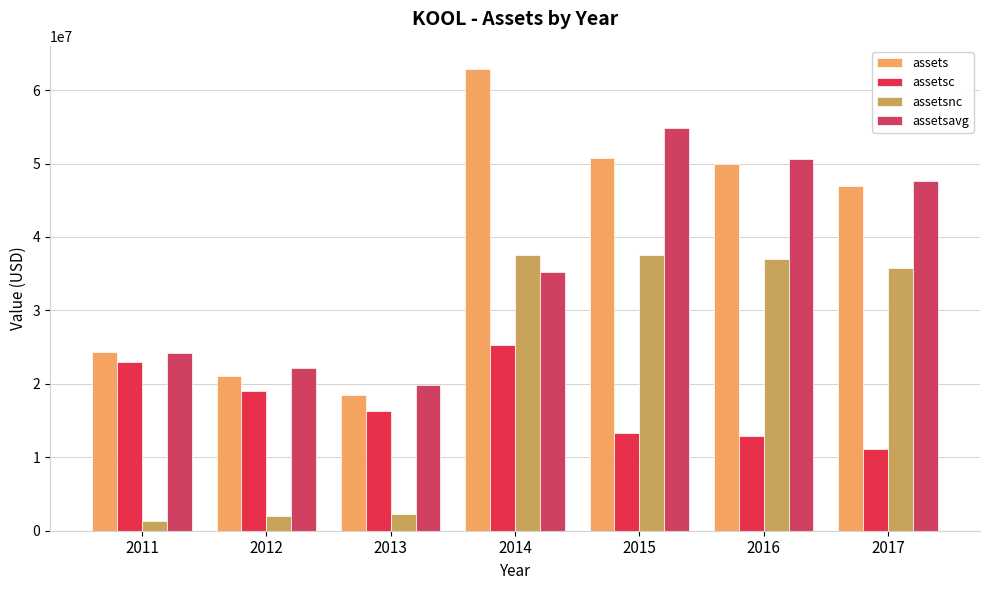

What is the average value of the assets series?

39212000